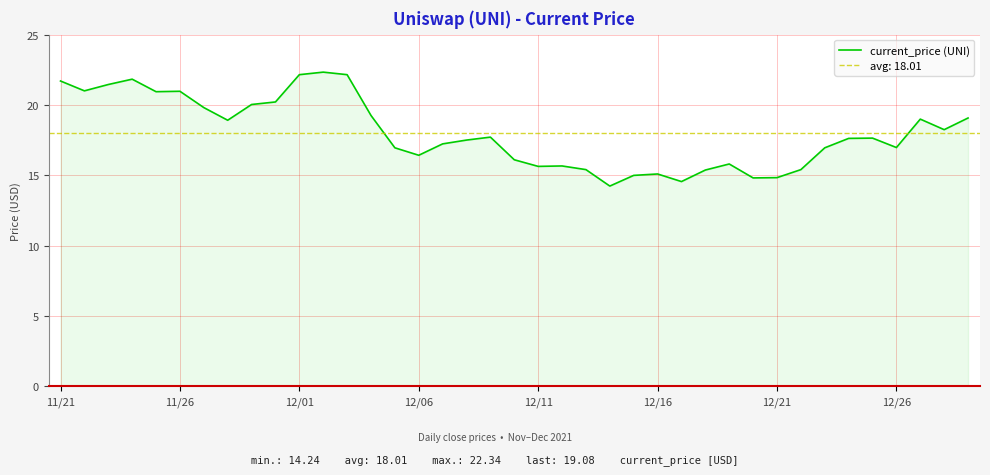

What is the highest value of the current_price (UNI) series?

22.3